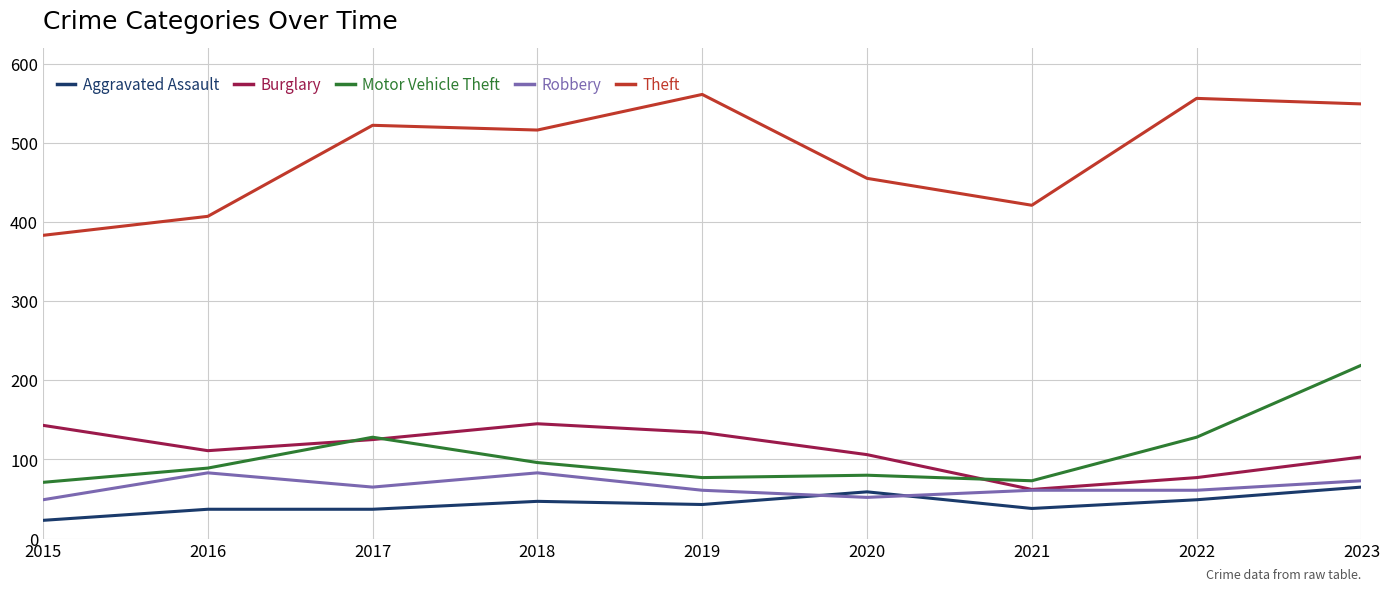

Which category has the lowest value in the Aggravated Assault series?

2015